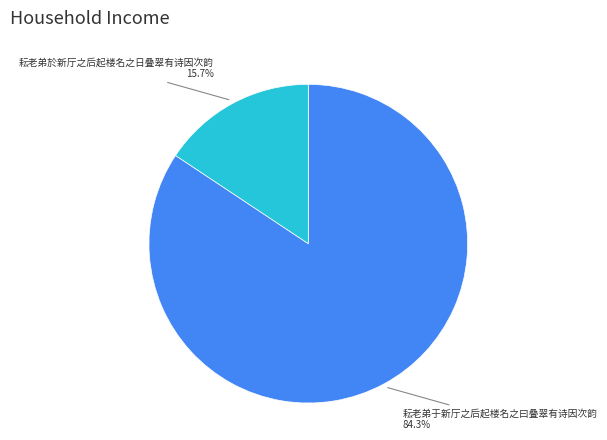

Is the sum of 耘老弟於新厅之后起楼名之日叠翠有诗因次韵 and 耘老弟于新厅之后起楼名之曰叠翠有诗因次韵 greater than half?

Yes